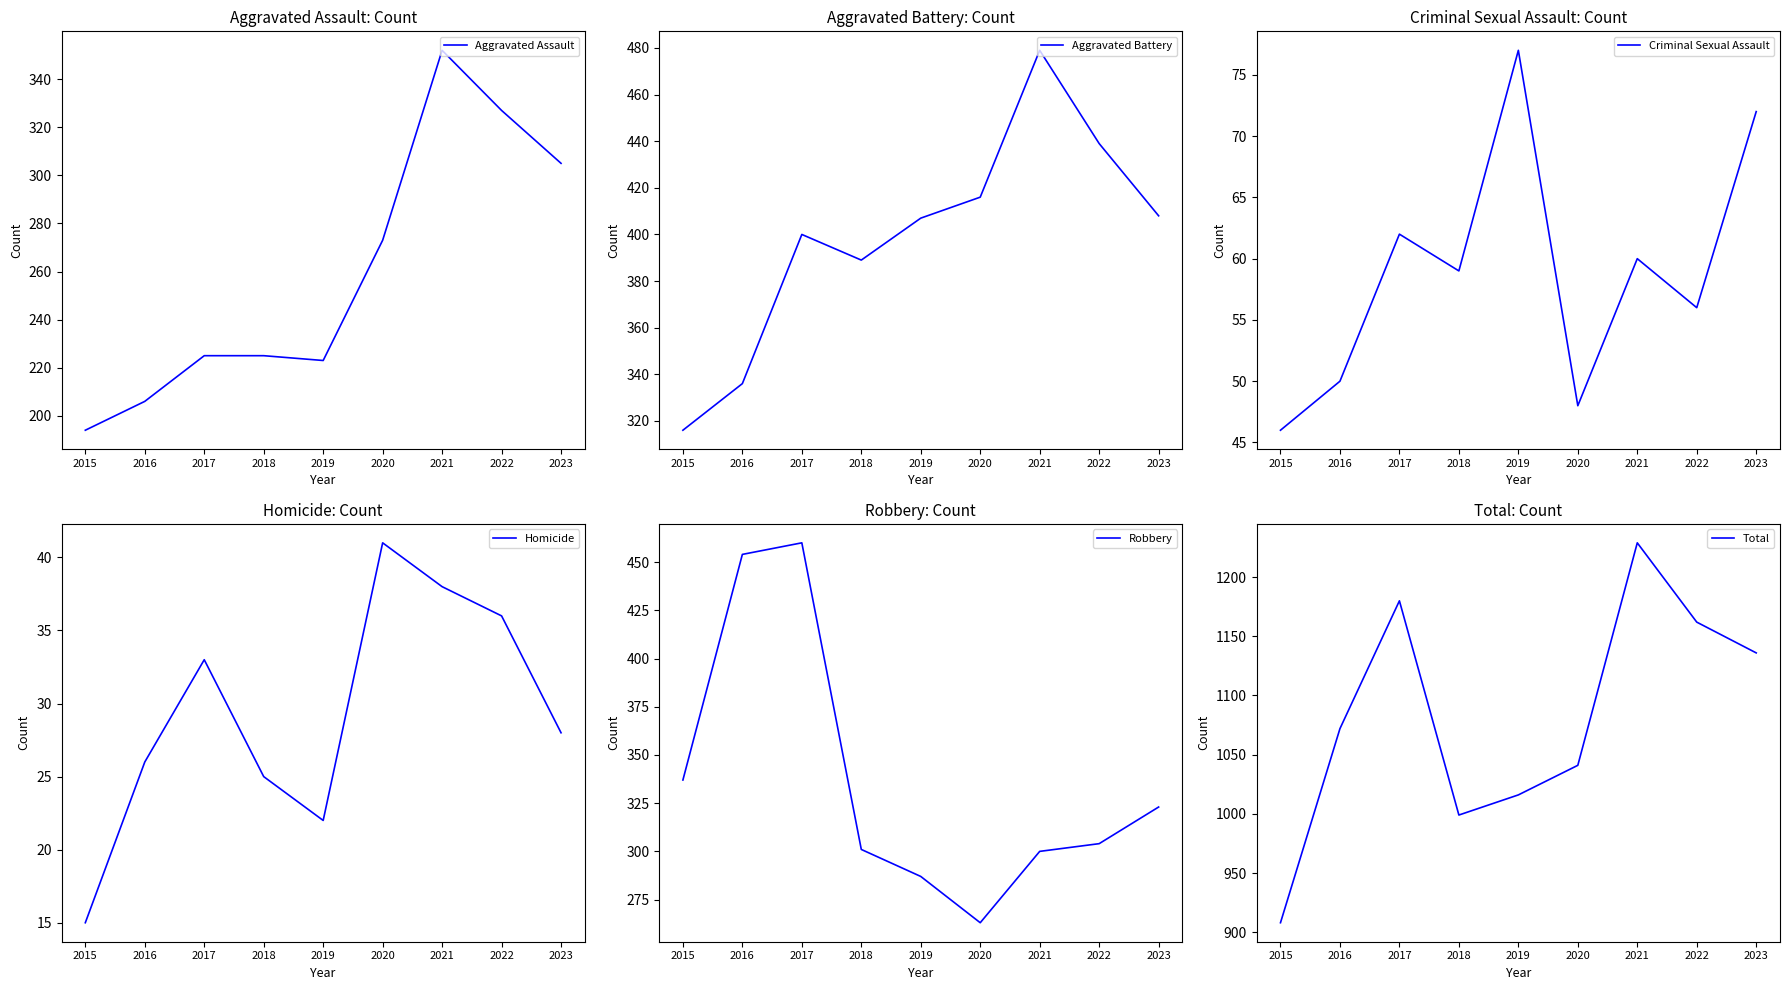

At which label does Total reach its minimum?

2015